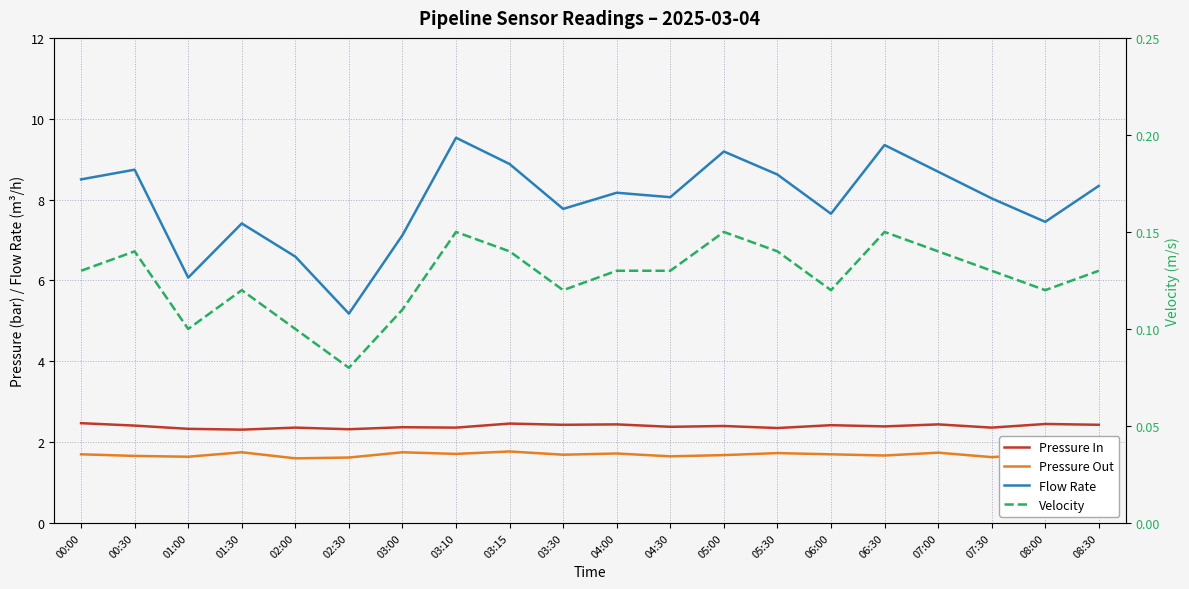

How many distinct data groups are displayed?

4